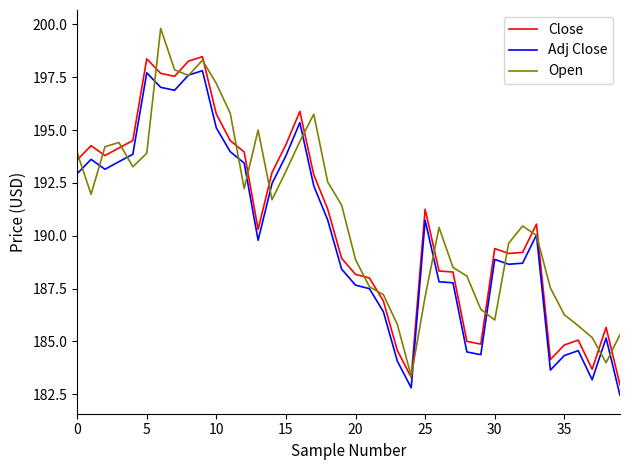

True or false: Adj Close and Close intersect in this chart.

False